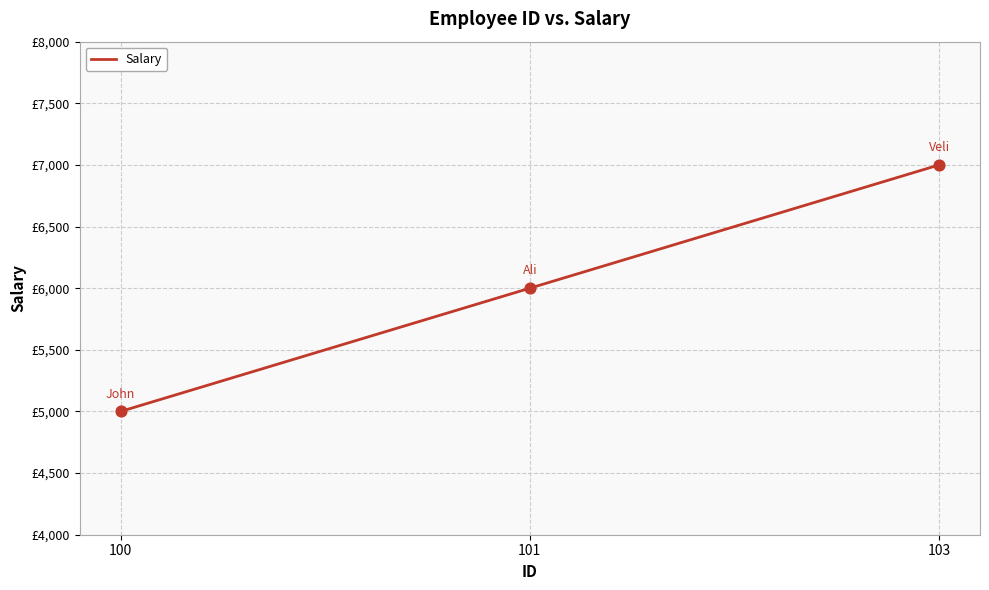

What is the change in value from 100 to 101?

+1000